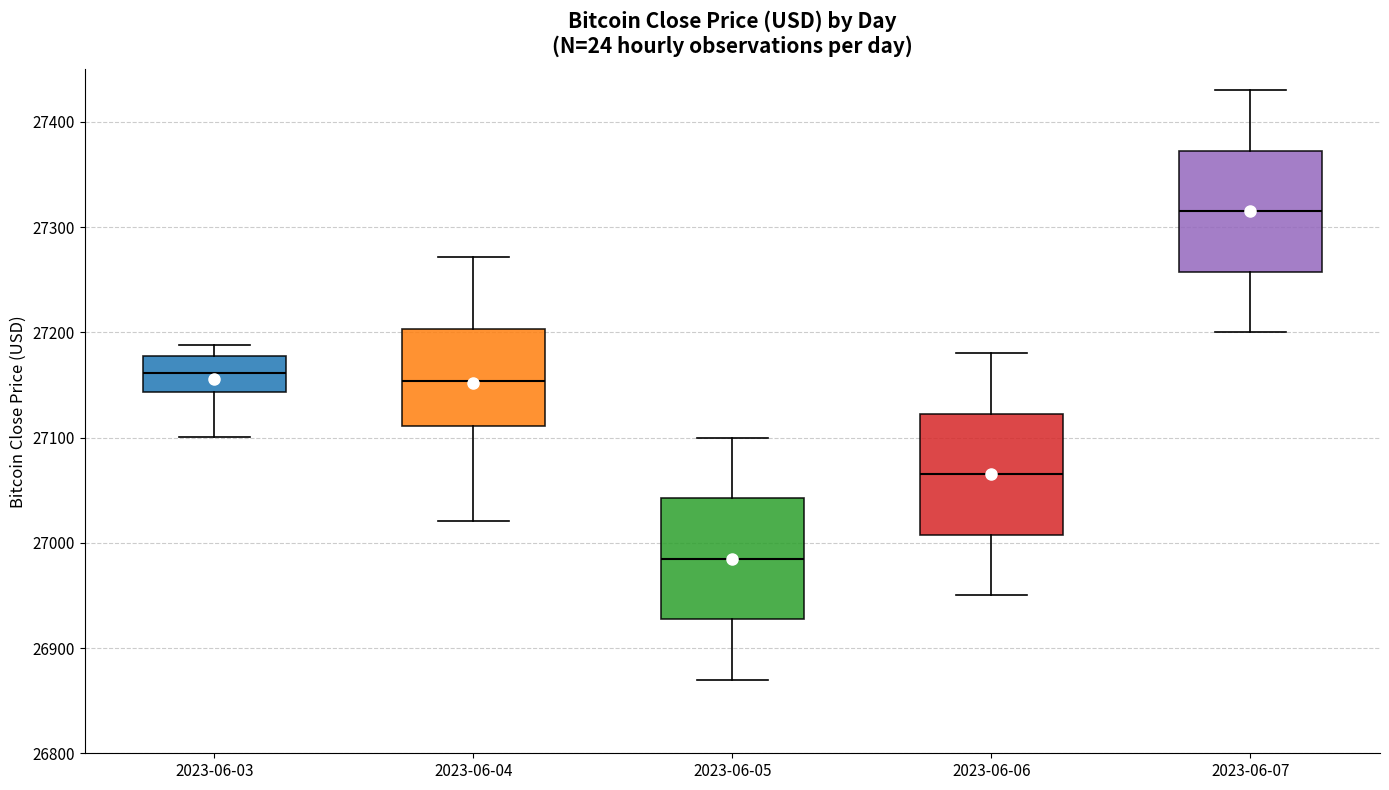

Which box has the lowest median line?

2023-06-05